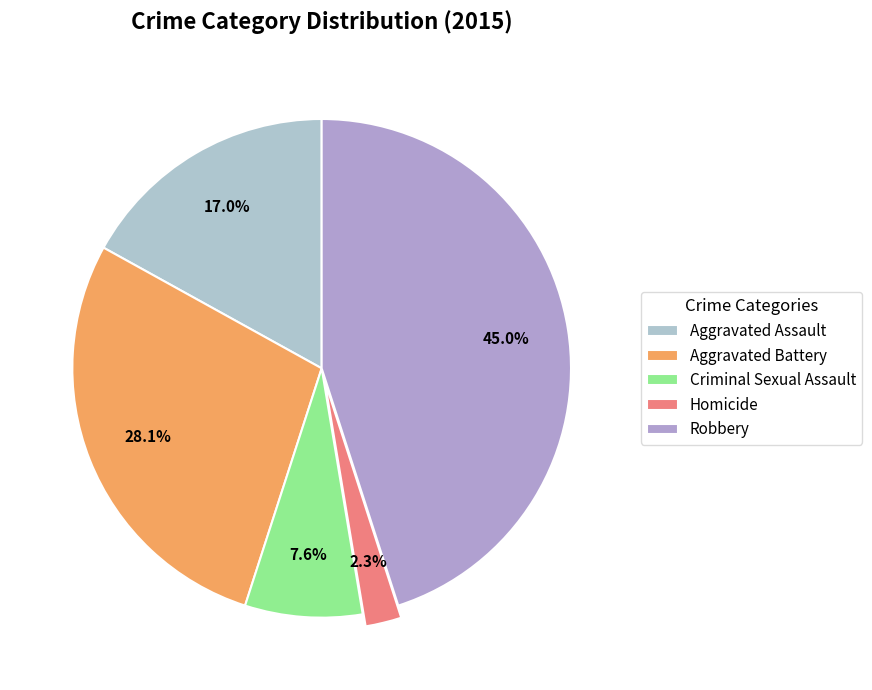

Count the number of slices in the pie.

5